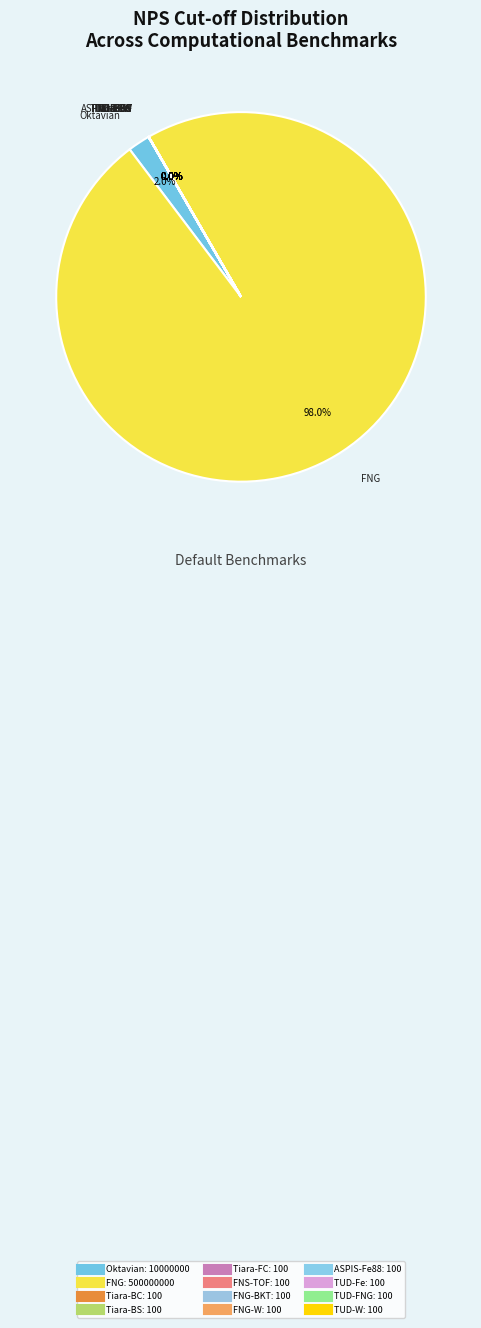

Is the sum of Oktavian and TUD-W greater than half?

No